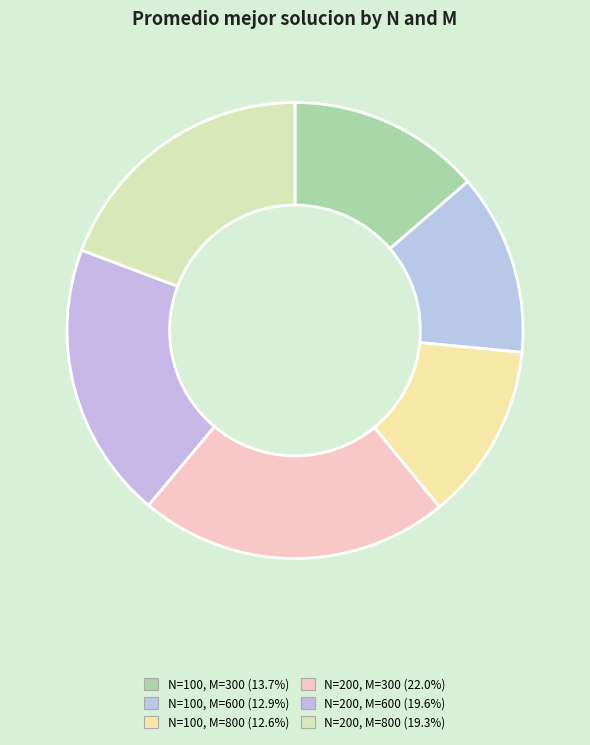

To the nearest percent, what is the difference between the N=200, M=800 and N=100, M=600 slice percentages?

6%